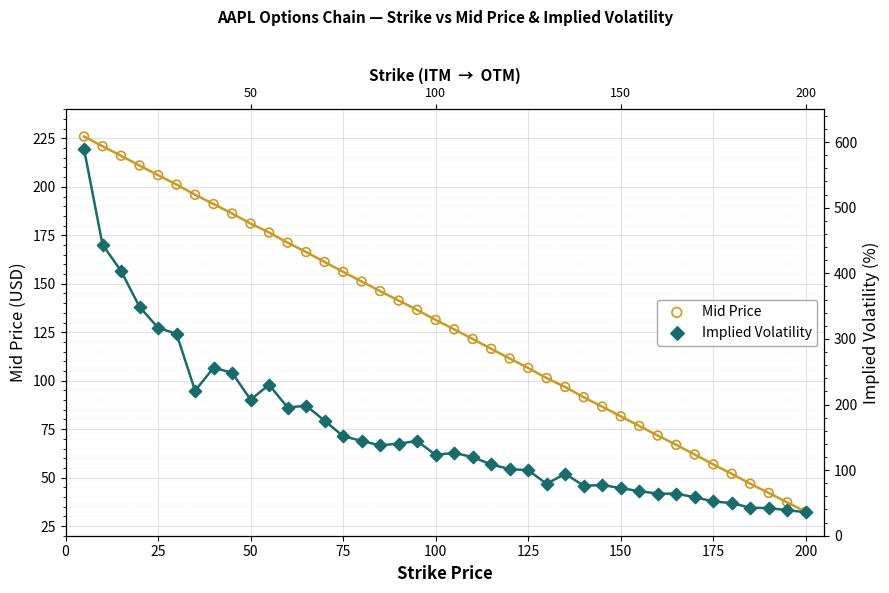

Which series reaches the minimum Y coordinate?

Mid Price